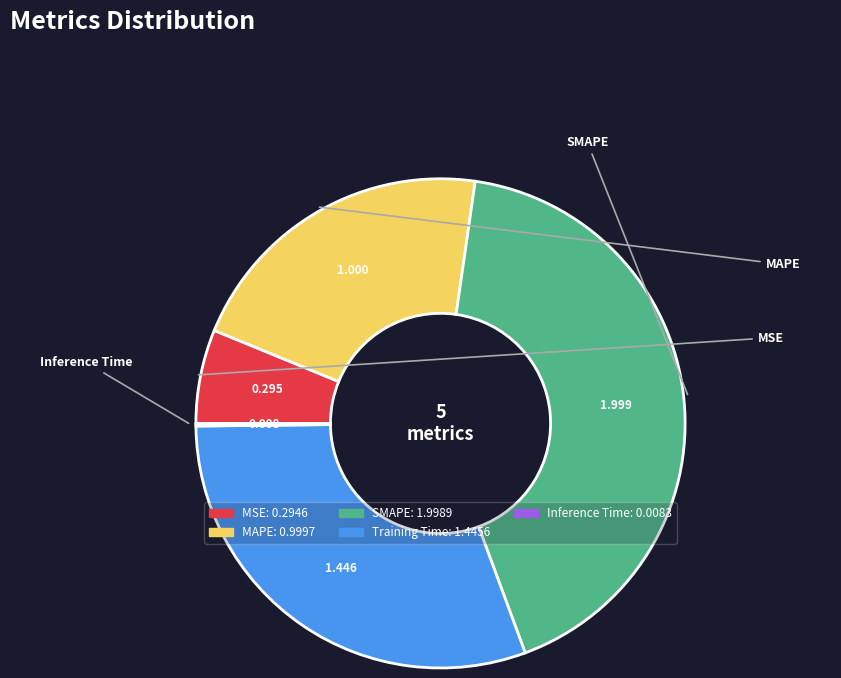

What is the largest slice in the pie chart?

SMAPE